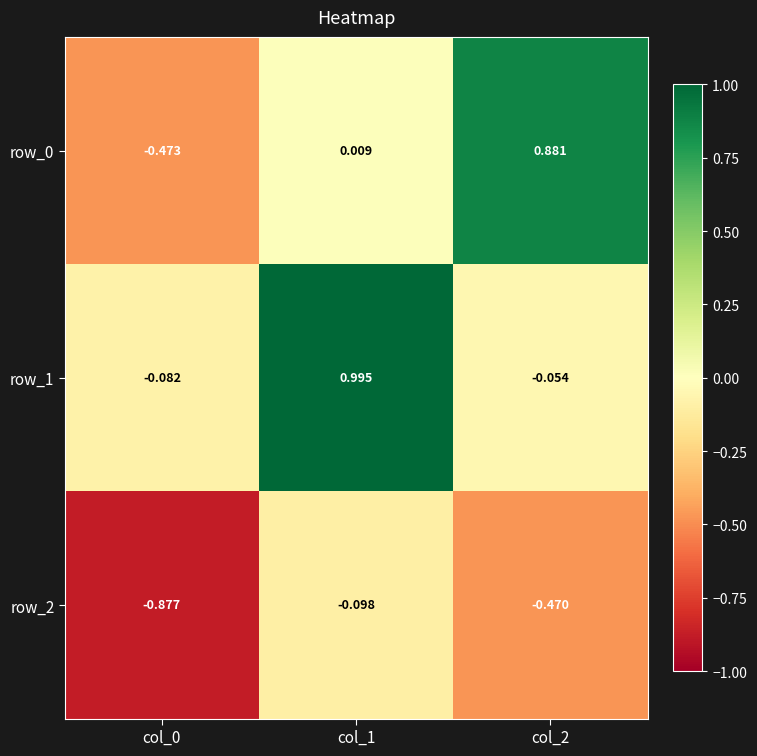

Which series changed the most between col_1 and col_2?

row_1